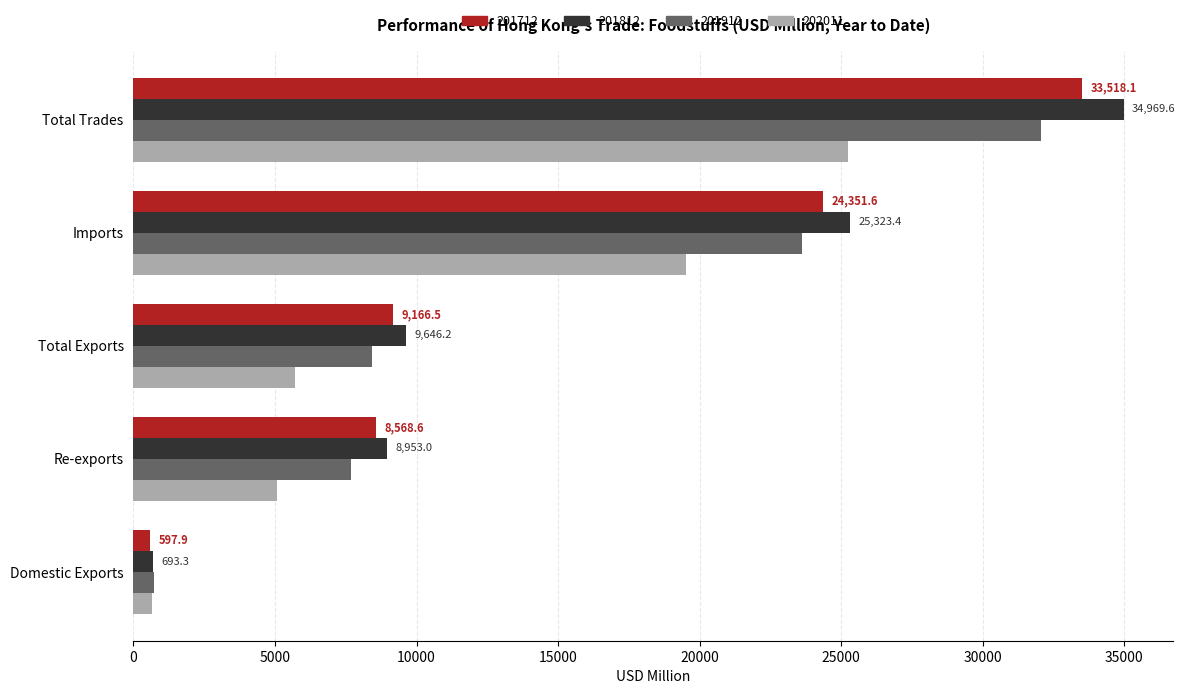

List the labels in order of 201712 value, smallest first.

Domestic Exports, Re-exports, Total Exports, Imports, Total Trades